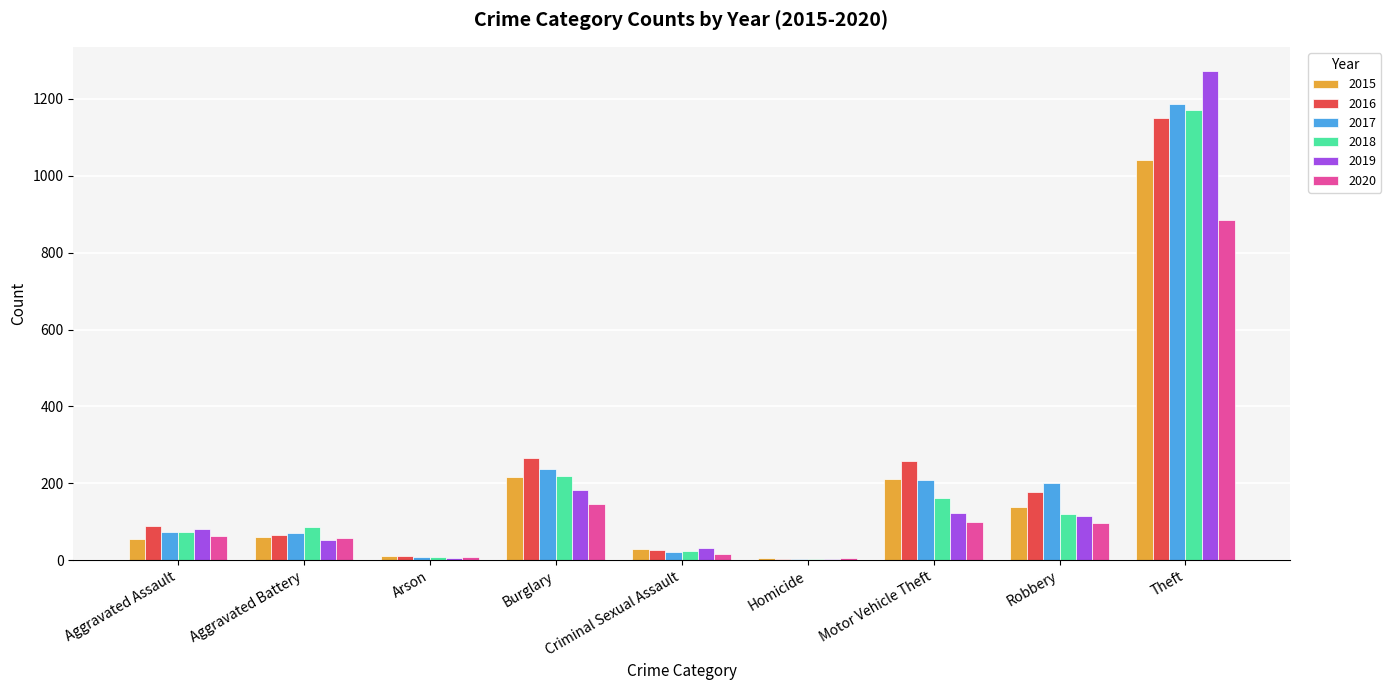

What is the maximum value for 2015?

1041